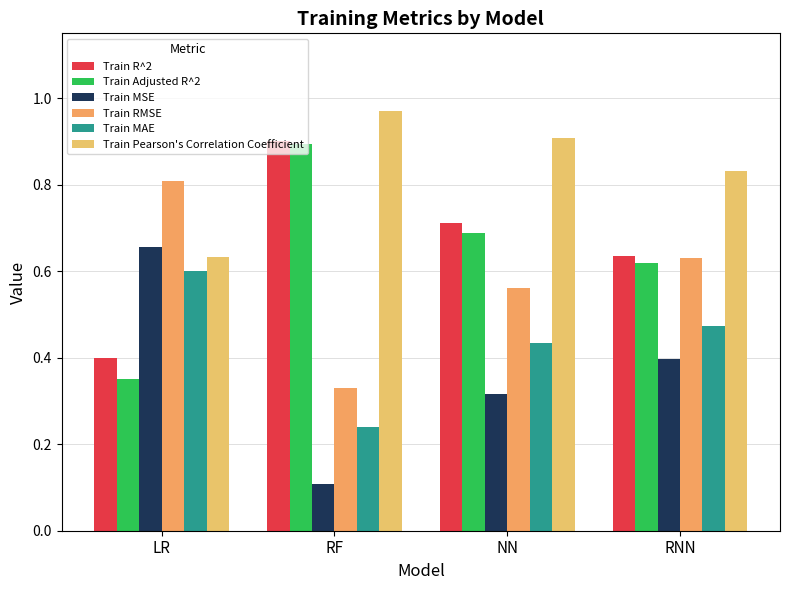

At which category is the sum across all series the highest?

NN